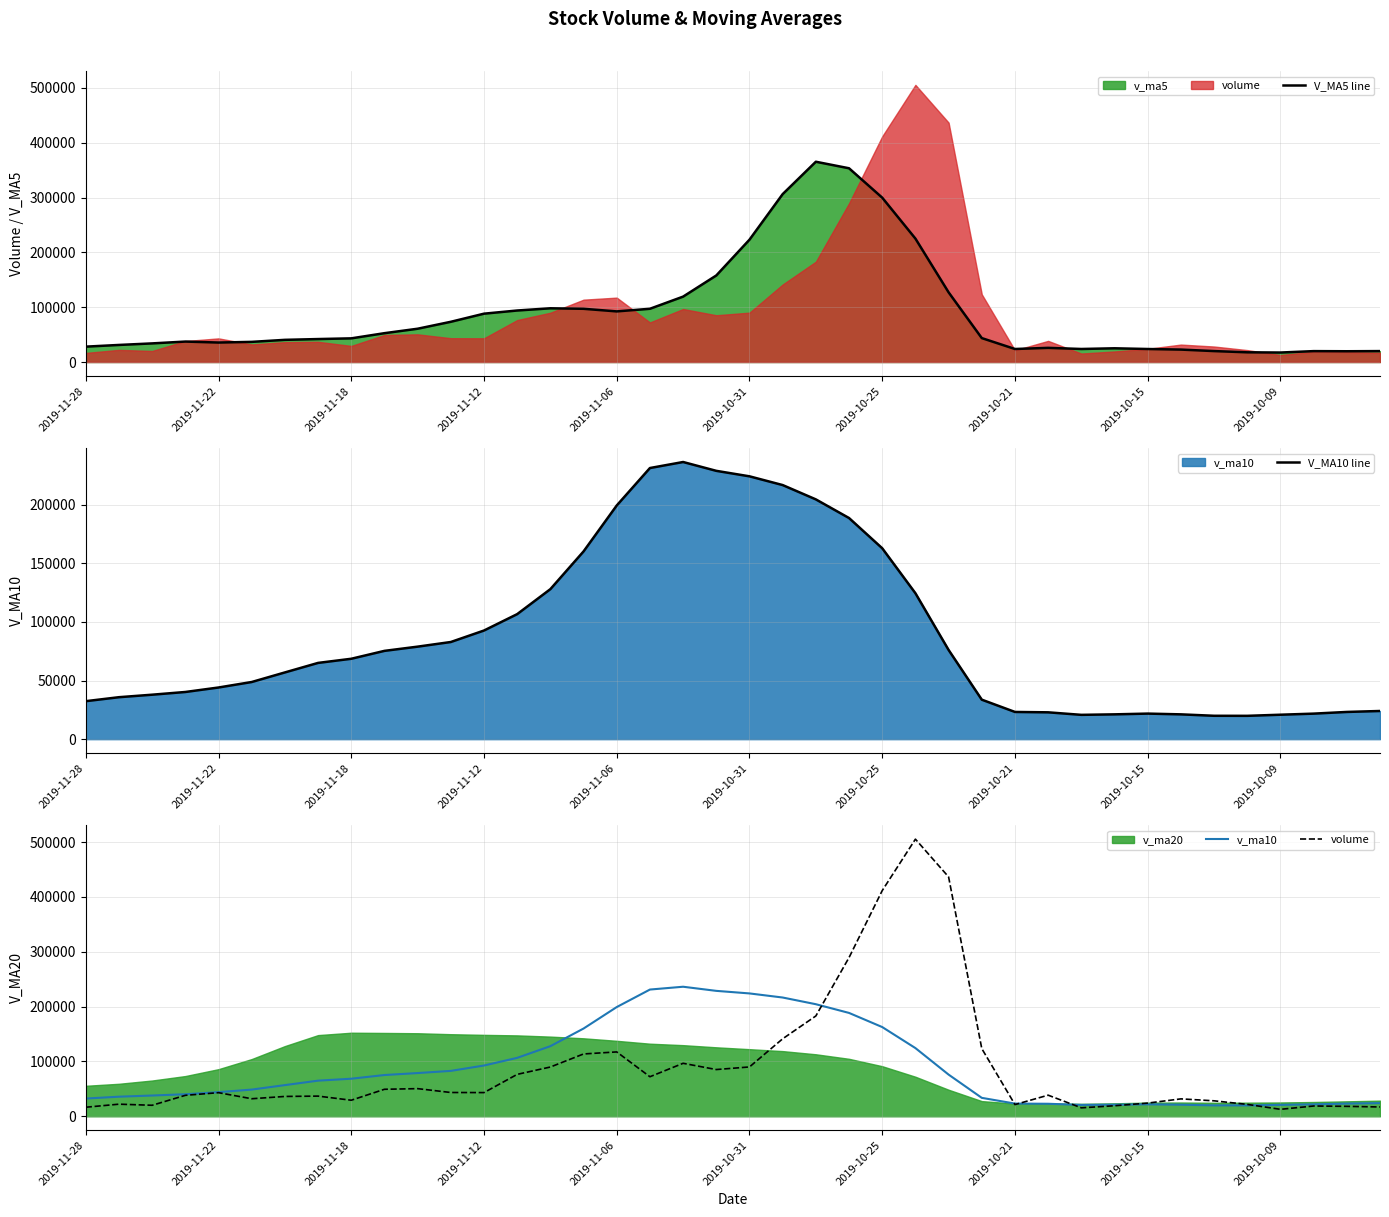

What is the maximum value for V_MA5 line?

365235.3